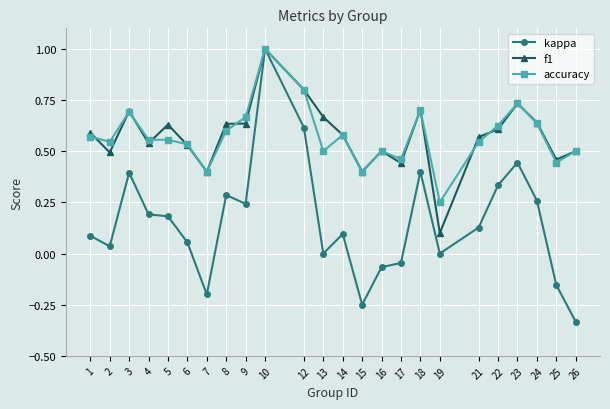

What is the value of the kappa point at the 10th from the left?

1.0